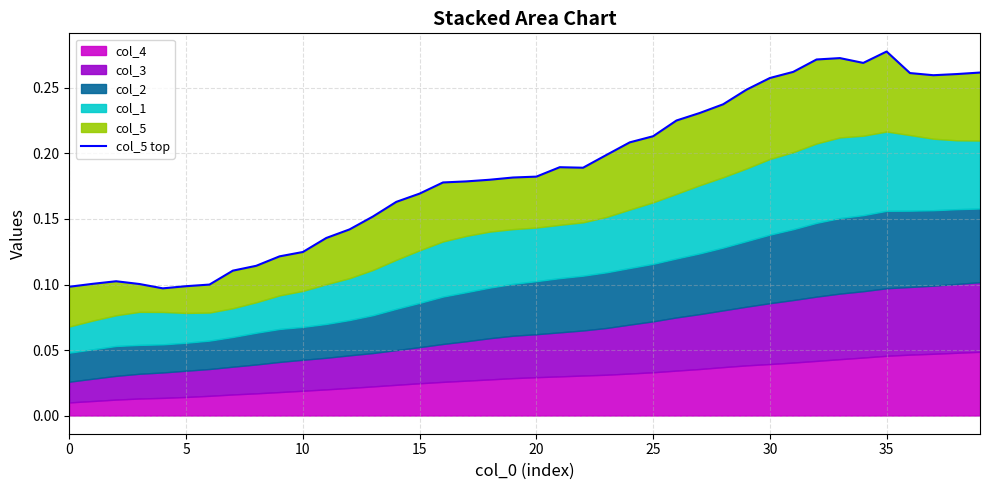

True or false: there are more than 2 points higher than both neighbors.

True